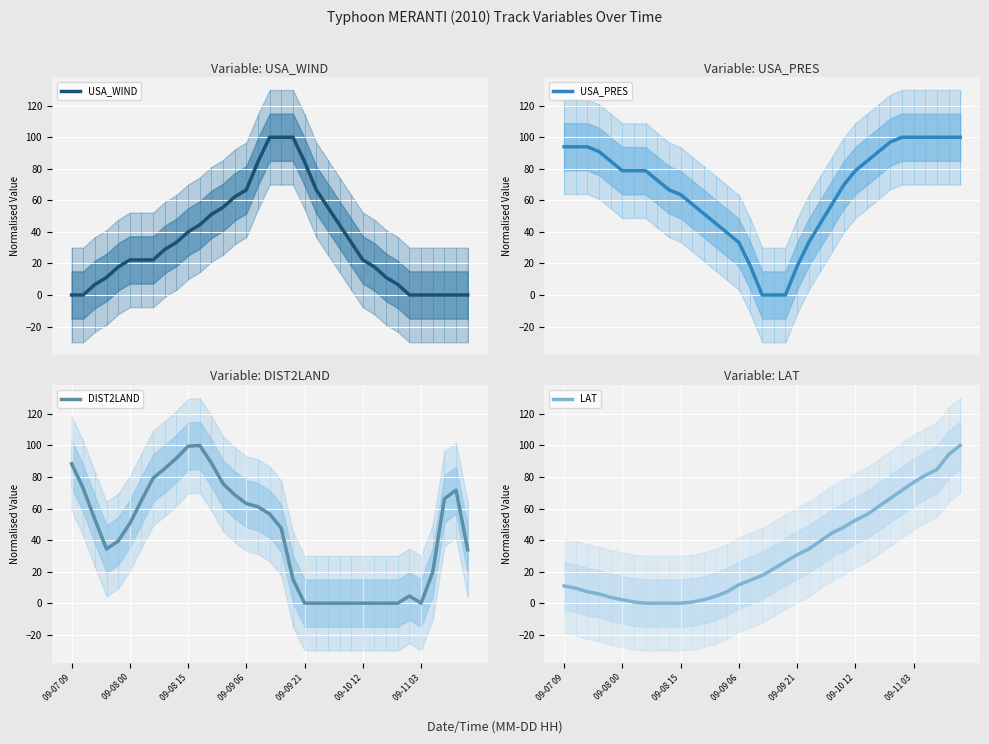

Which series ends up on top after the final intersection of DIST2LAND and USA_WIND?

DIST2LAND